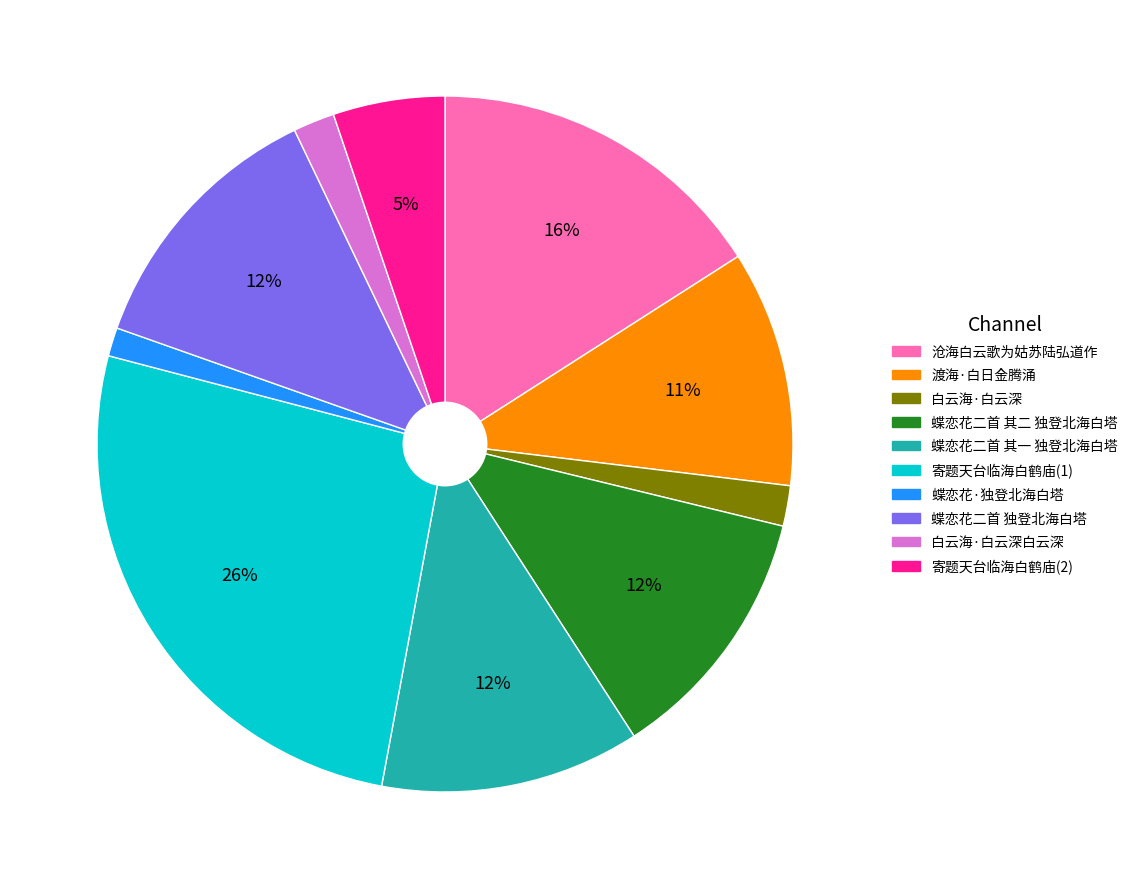

To the nearest percent, what is the average slice percentage?

10%